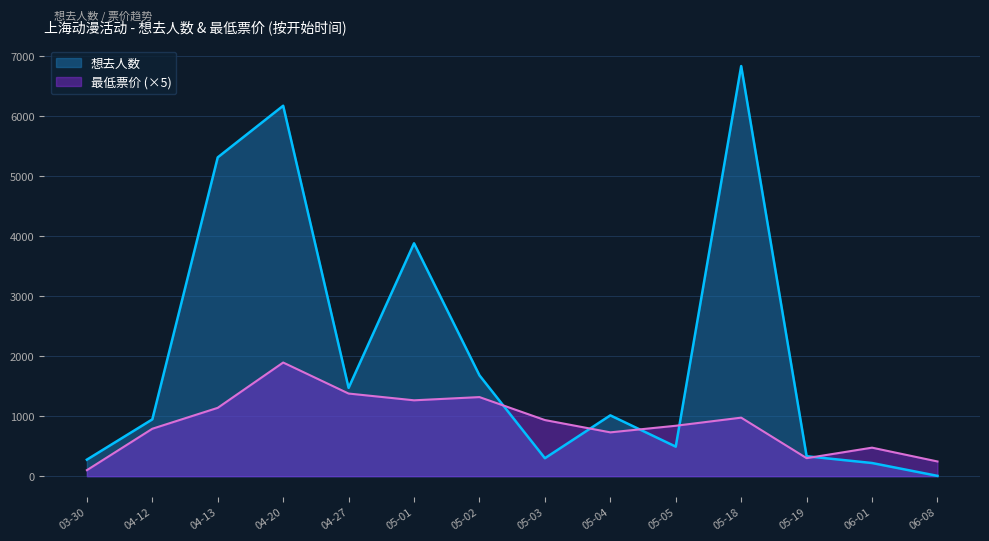

Where is the first local minimum for 想去人数?

04-27